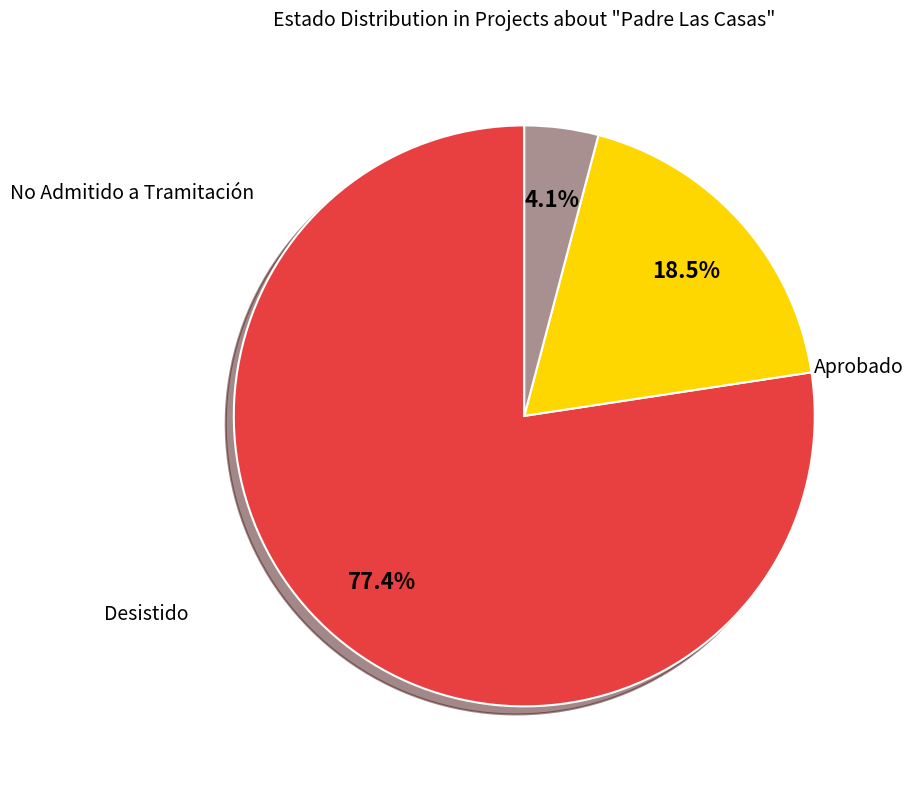

Is there any slice that represents more than half of the pie?

Yes